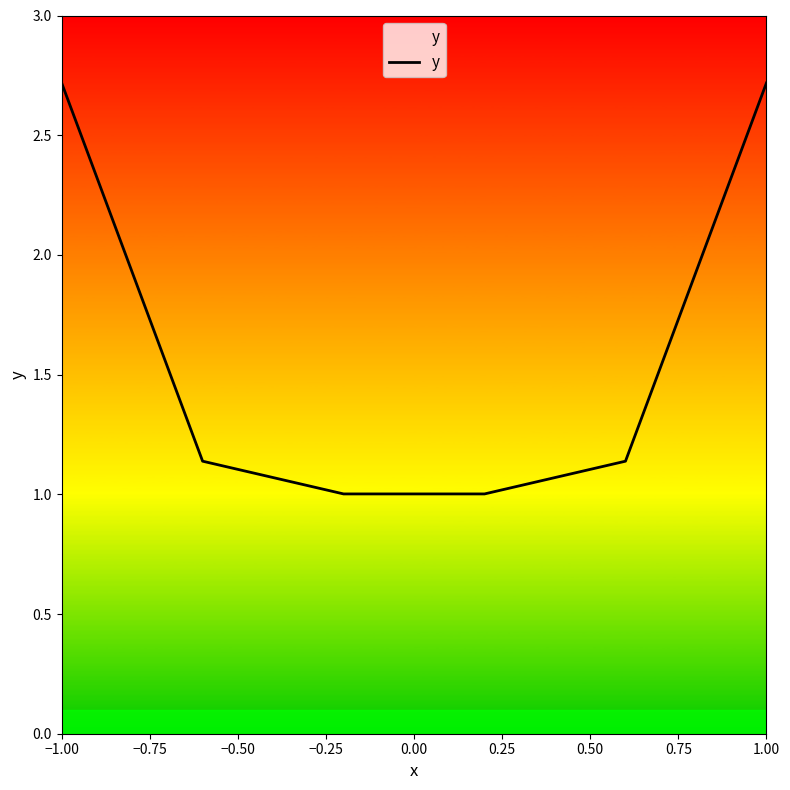

What is the minimum value shown in the chart?

1.0